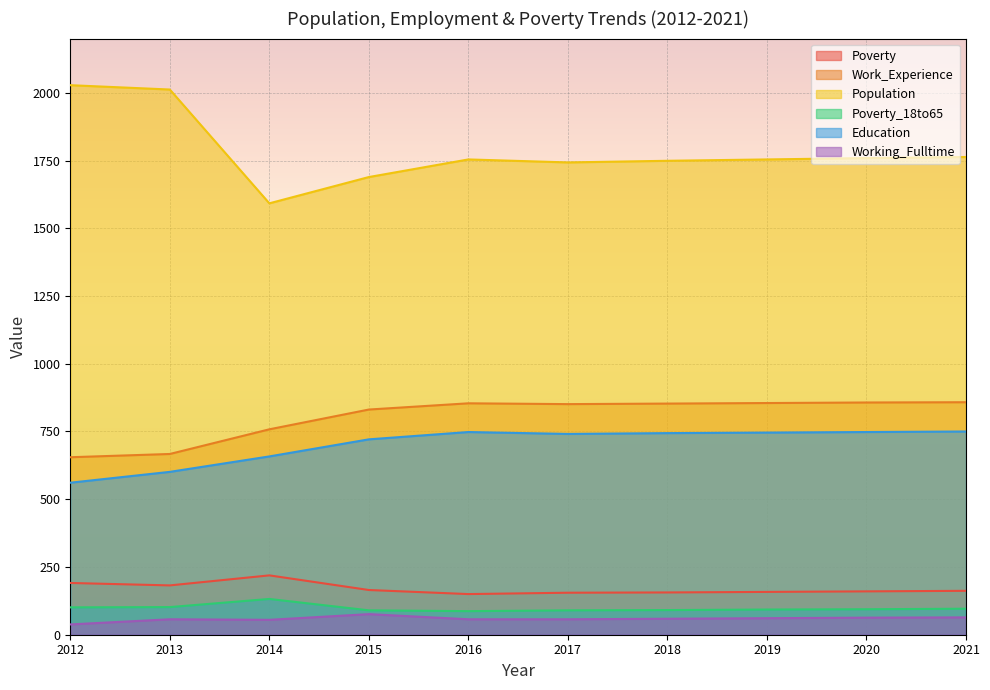

True or false: Poverty_18to65 has a value of 198 at 2014.

False